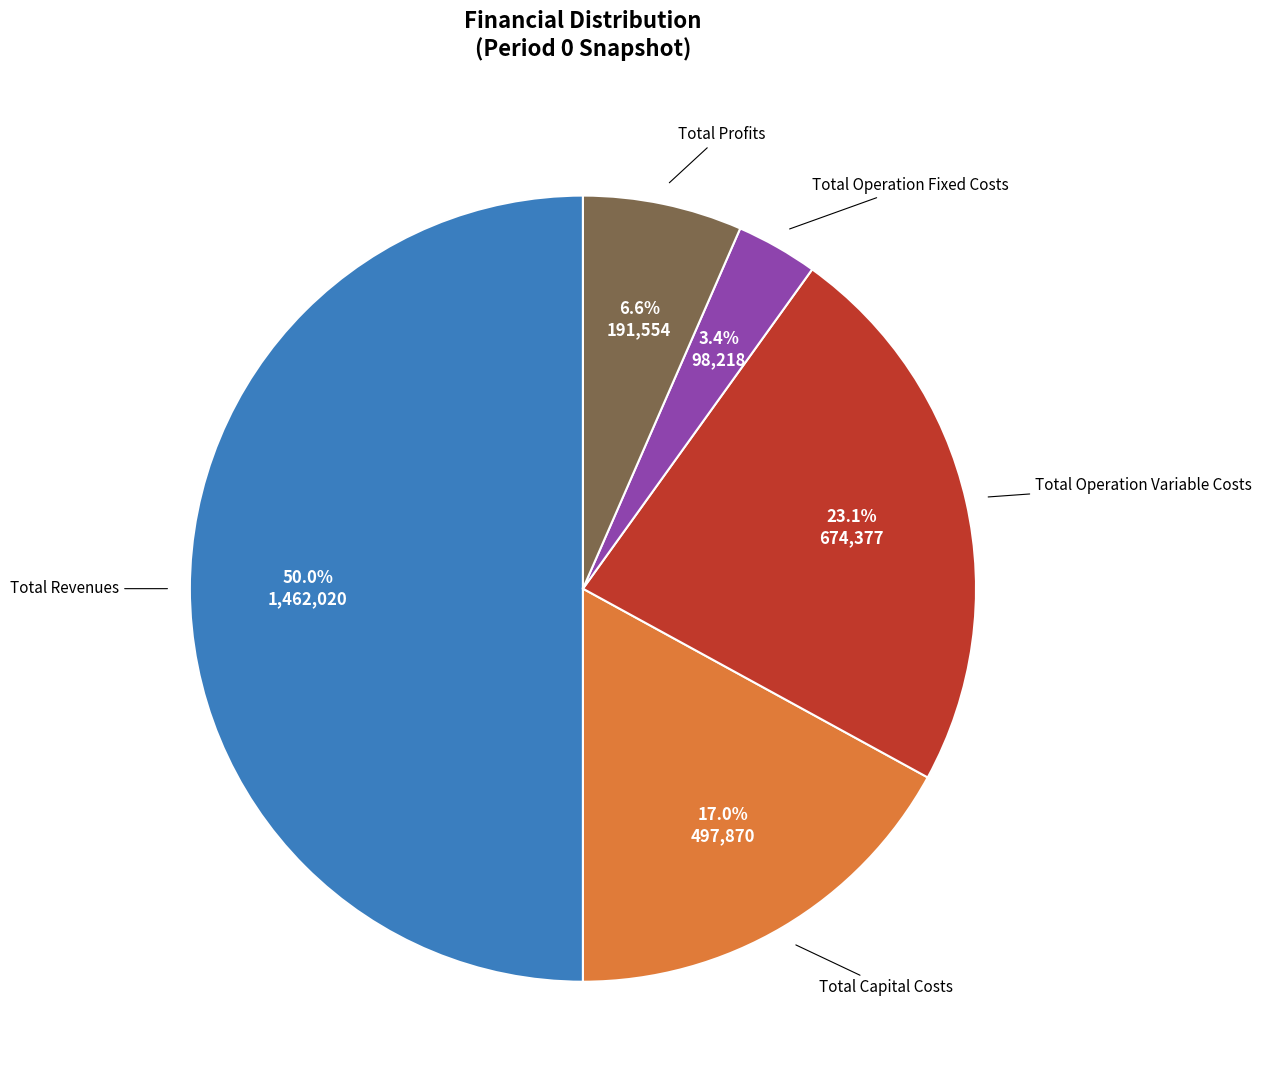

Which slice is the smallest?

Total Operation Fixed Costs